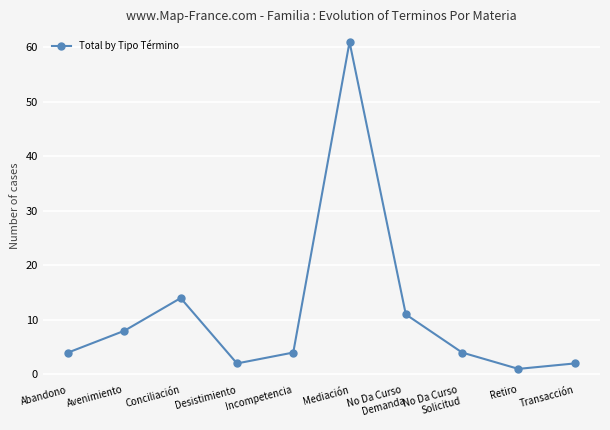

What is the difference between the maximum and minimum values?

60